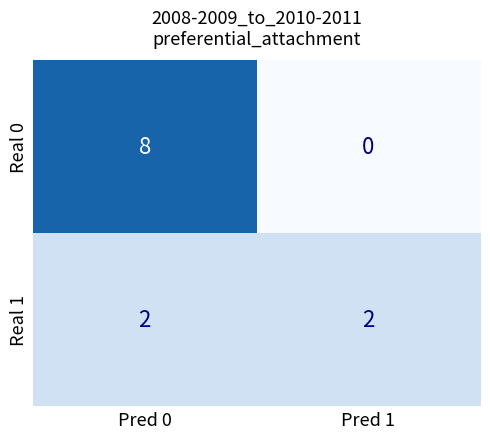

Rank the series by their maximum value, from lowest to highest.

Real 1, Real 0